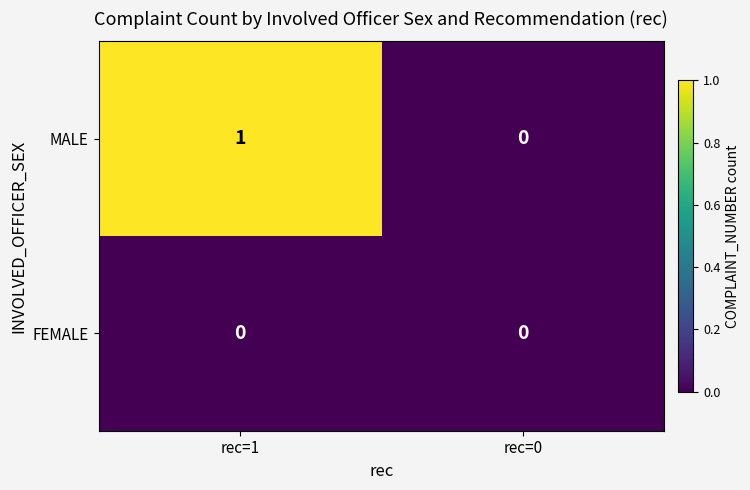

List the series in order of their peak value, highest first.

MALE, FEMALE